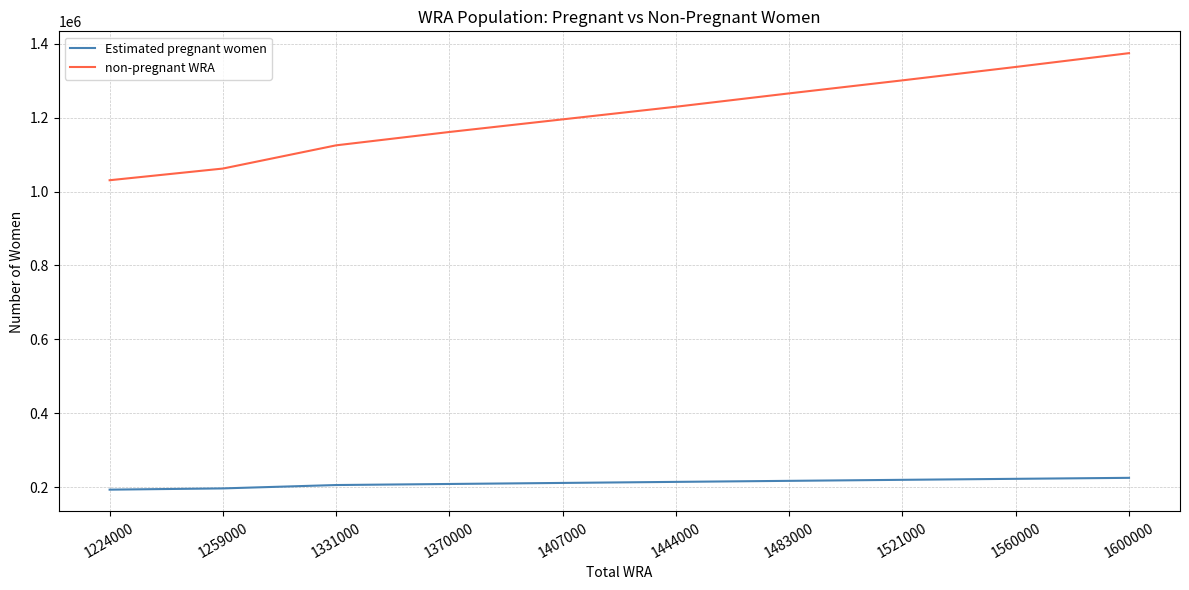

What is the difference between the Estimated pregnant women values at 1560000 and 1224000?

29306.6